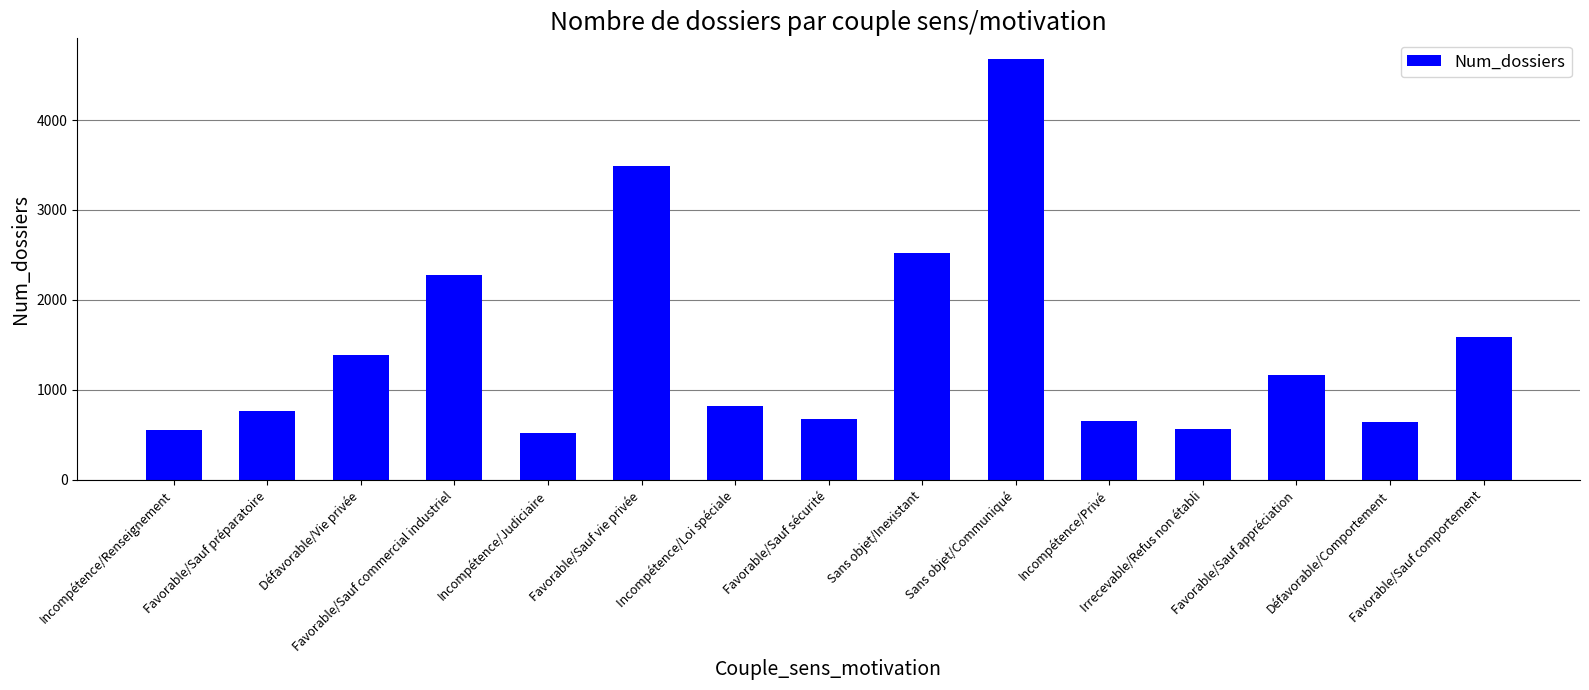

What is the label of the 10th bar from the right?

Favorable/Sauf vie privée